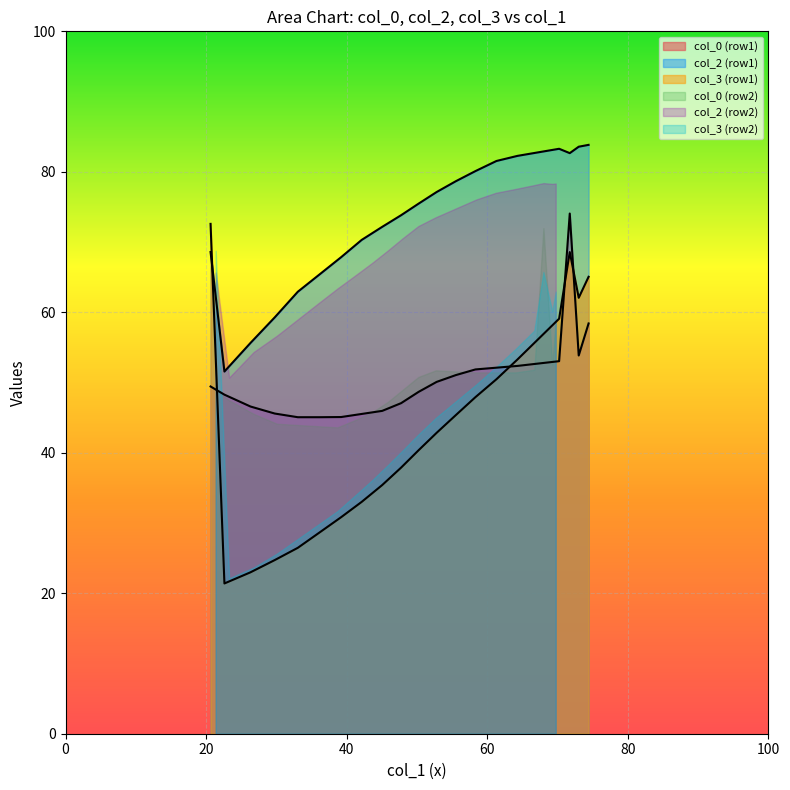

Which series has the largest range (max minus min)?

col_3